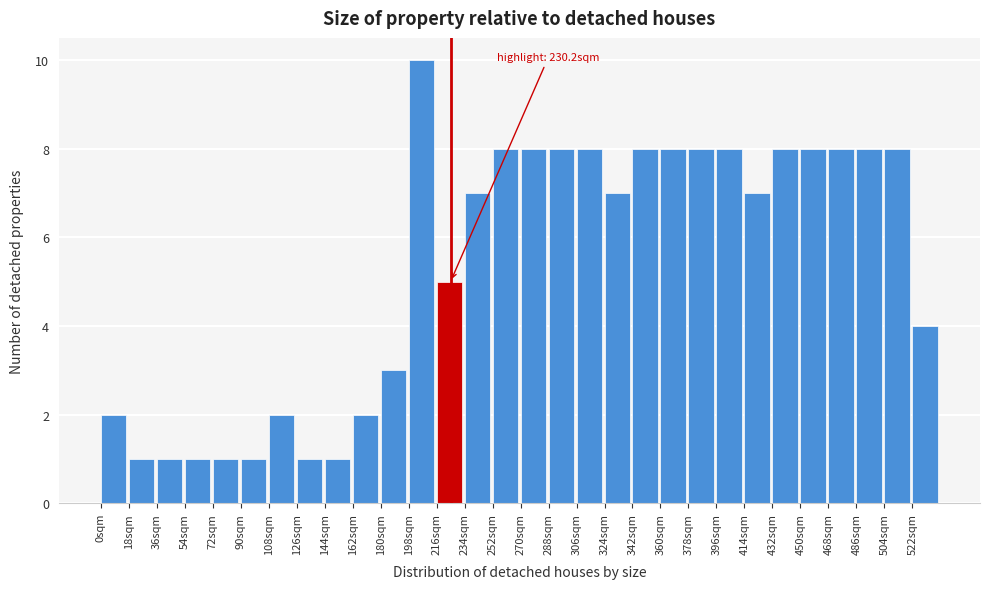

Over which range of the x-axis is the bar tallest?

198 to 216